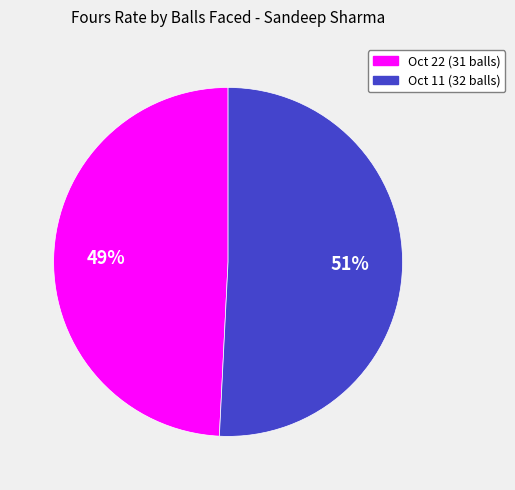

What percentage is the Oct 11 (32 balls) slice, to the nearest percent?

51%